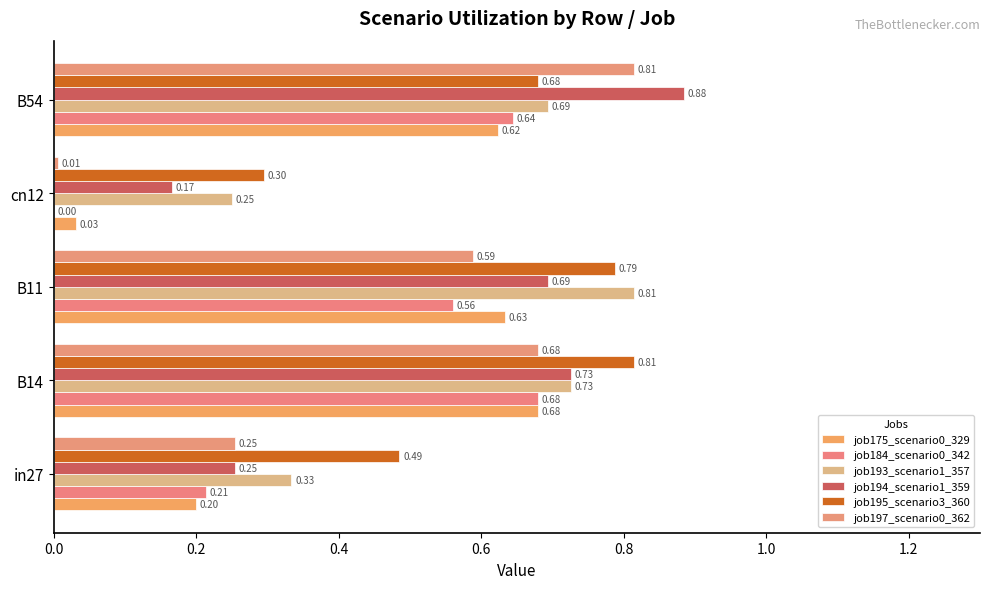

At which category is the sum across all series the highest?

B54